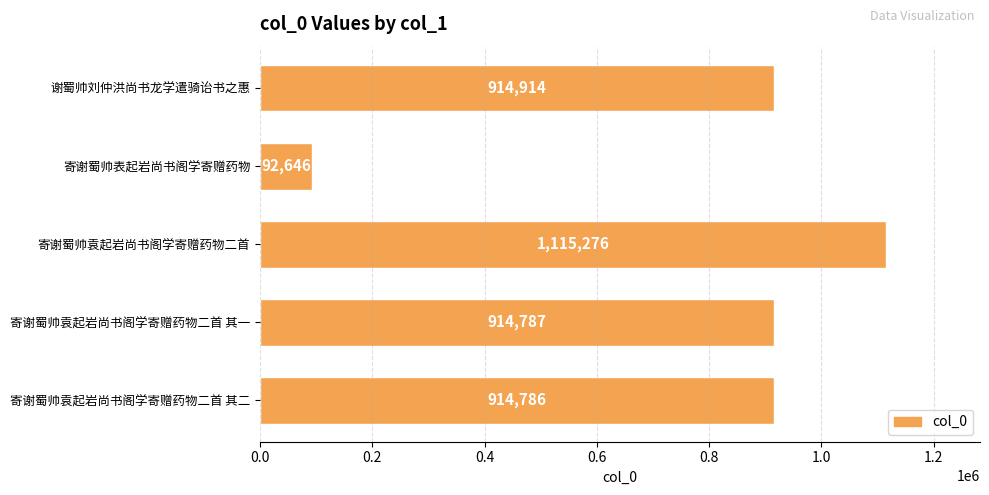

What is the change in value from 寄谢蜀帅袁起岩尚书阁学寄赠药物二首 to 寄谢蜀帅袁起岩尚书阁学寄赠药物二首 其一?

-200489